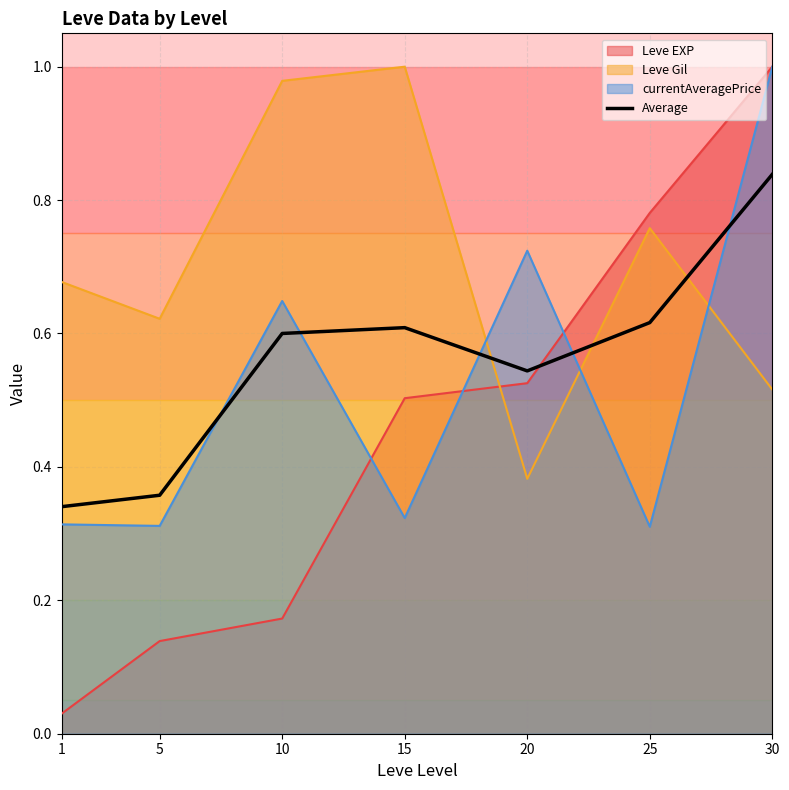

The value at 10 is 0.1. True or false?

False